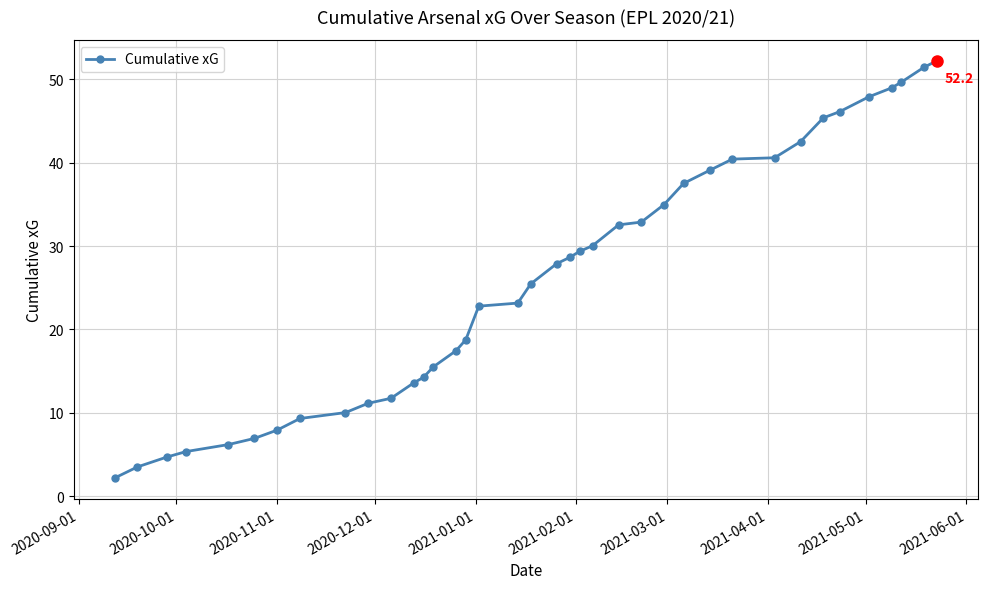

What is the value of the 3rd point from the left?

4.7